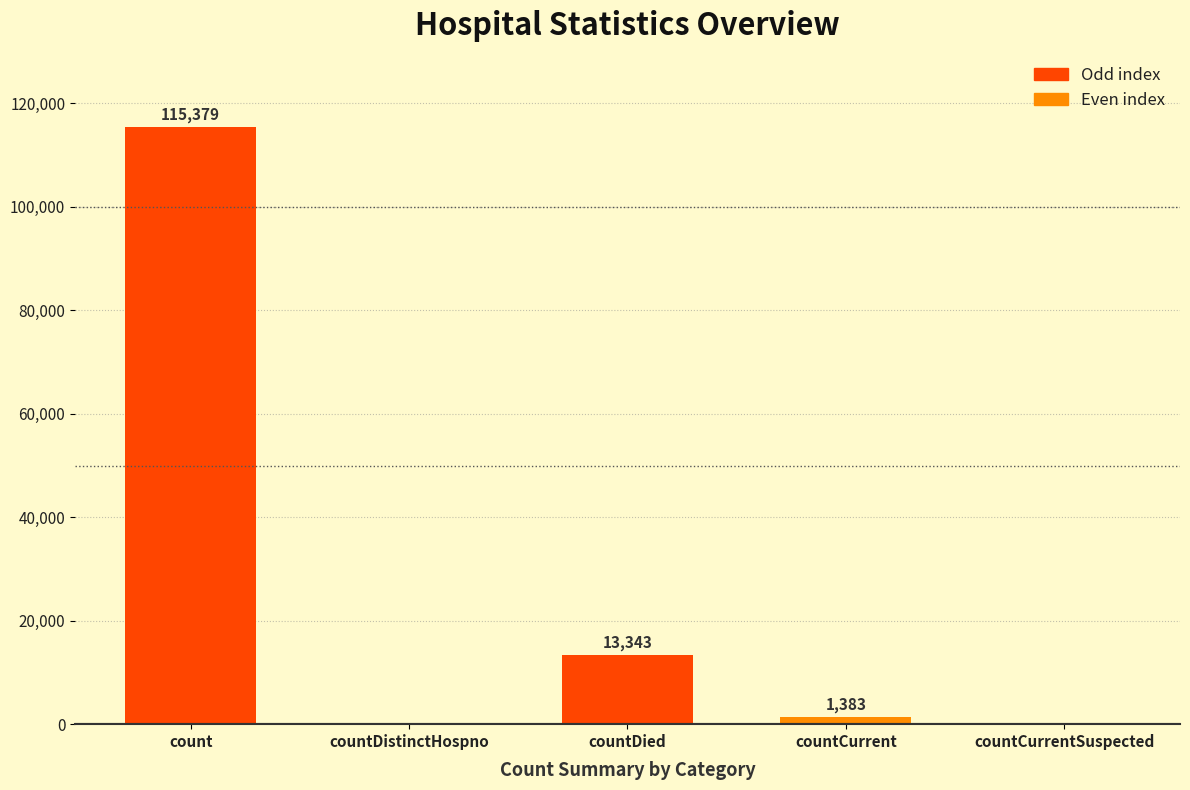

What is the greatest value displayed?

115379